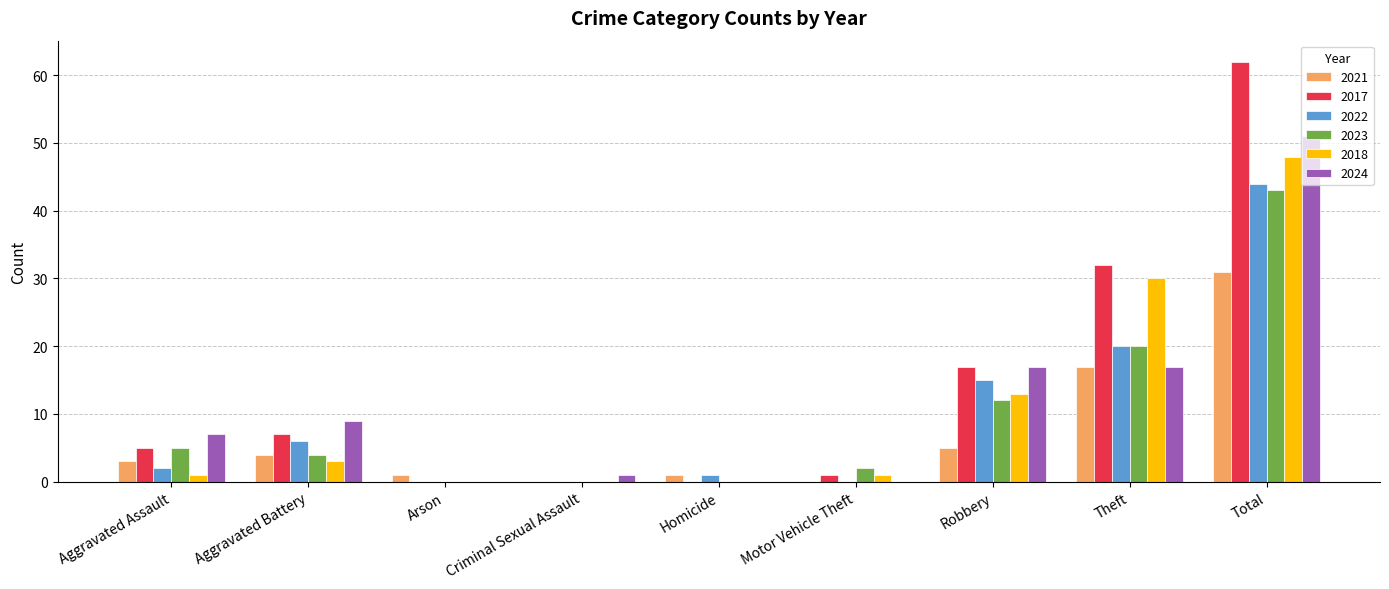

The 2023 series shows 0 at Homicide. True or false?

True